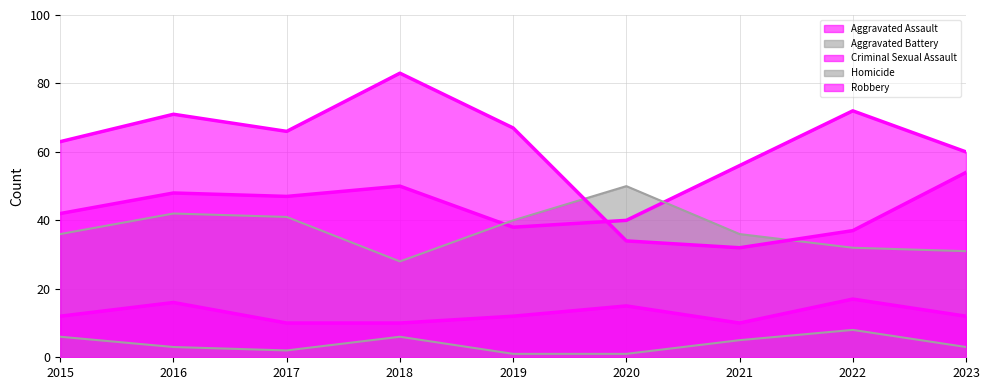

Which has a higher value, 2015 or 2023?

2023